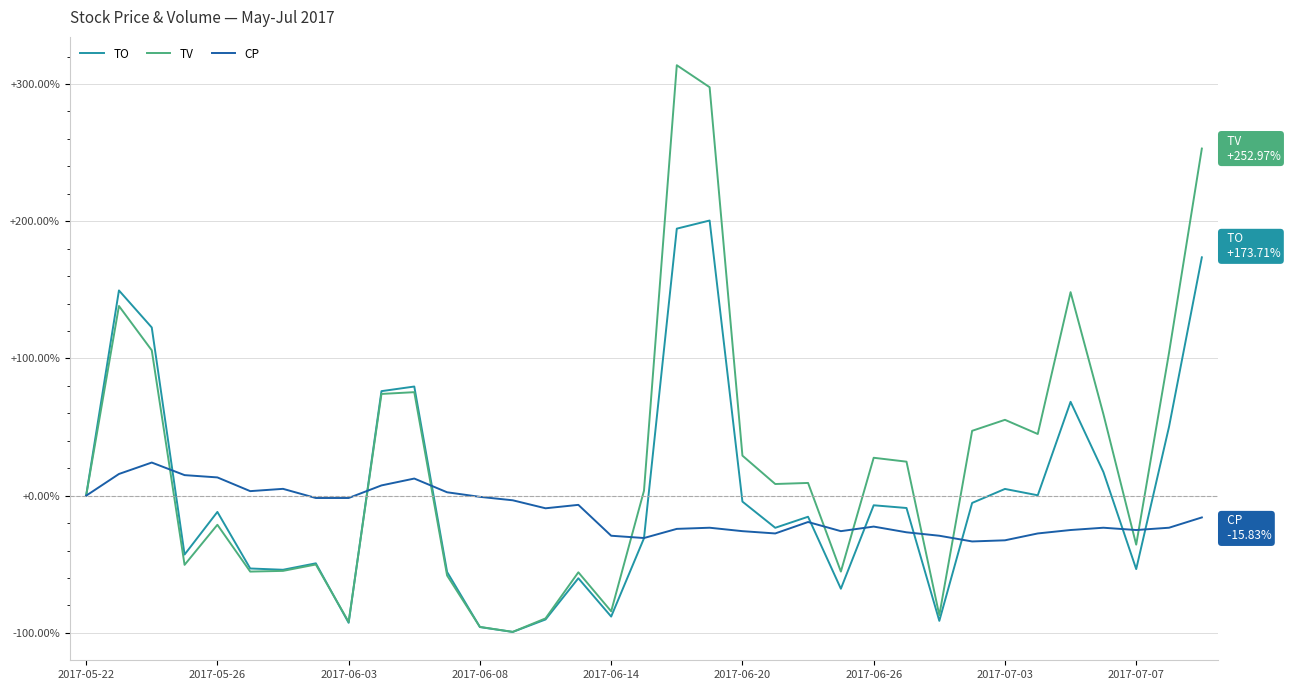

List the series in order of their peak value, lowest first.

CP, TO, TV